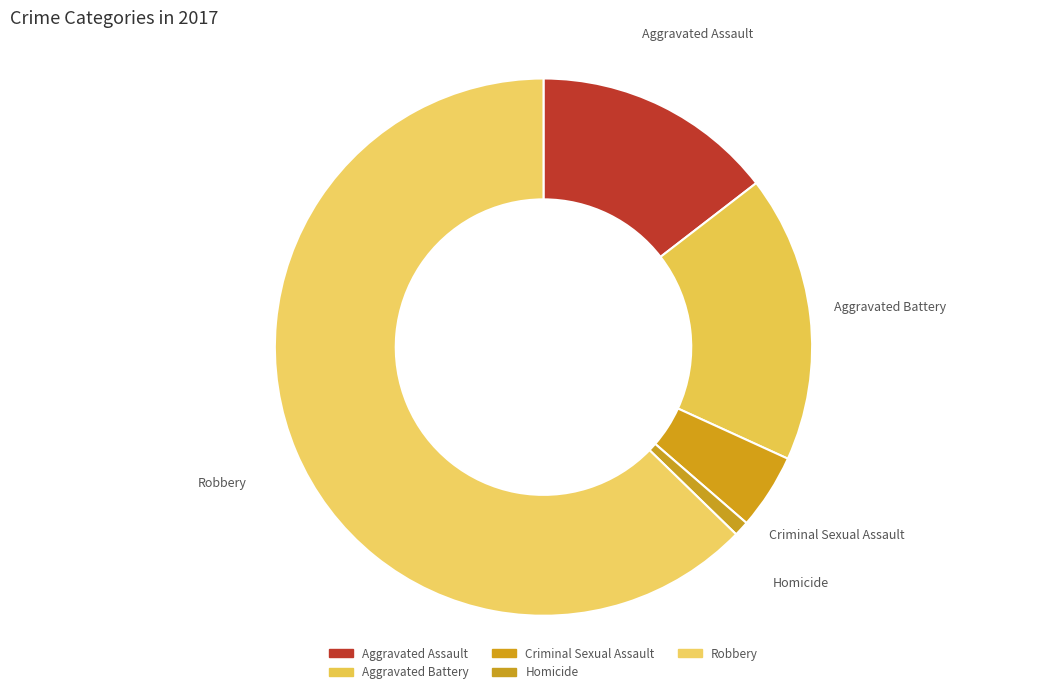

How many slices are in this pie chart?

5